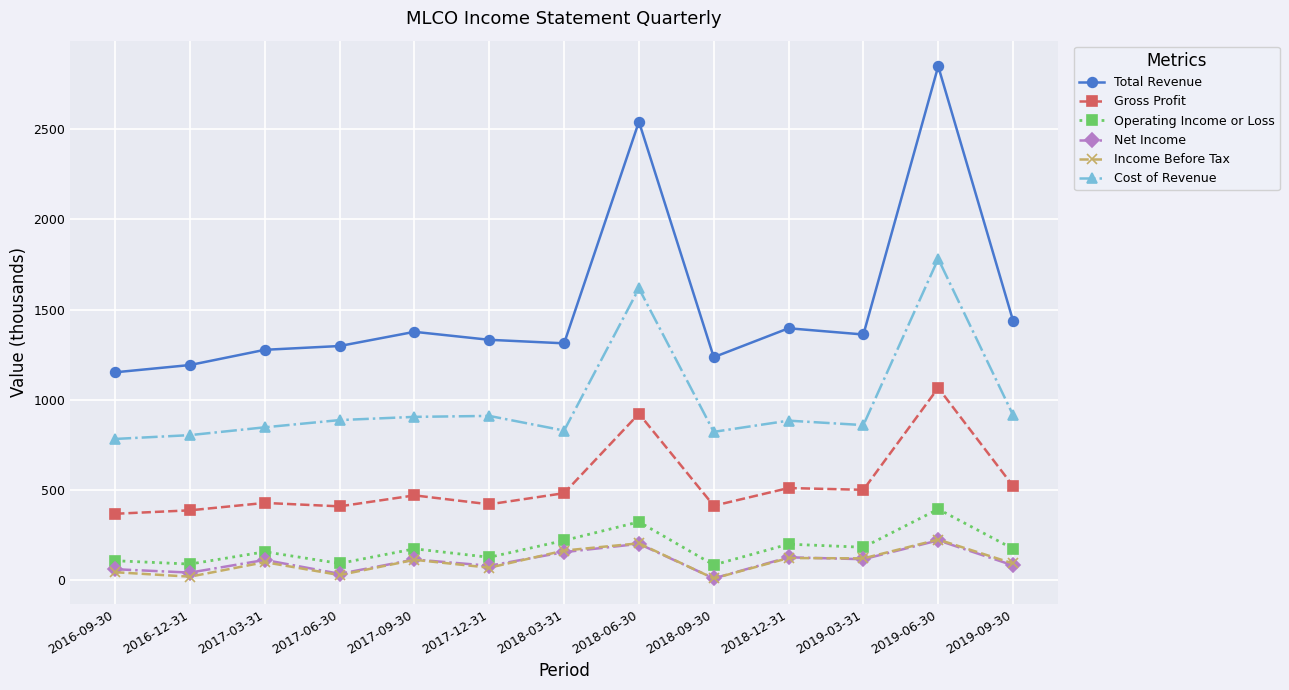

What is the value of the Income Before Tax point at the 10th from the left?

124.0